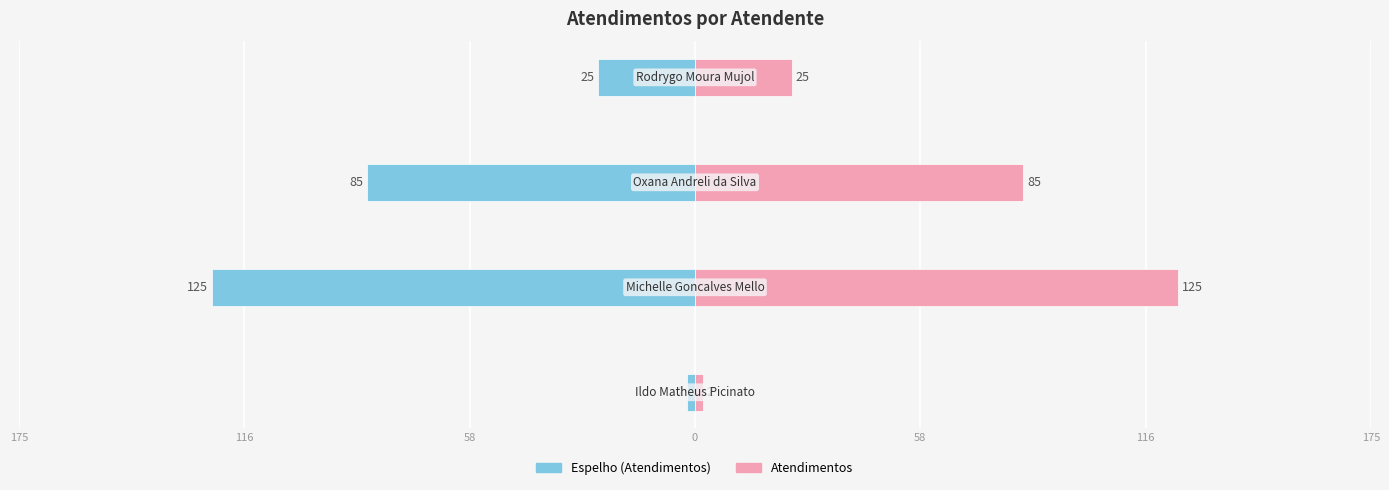

Is it true that Atendimentos (Esquerda) equals -125 at 116?

True